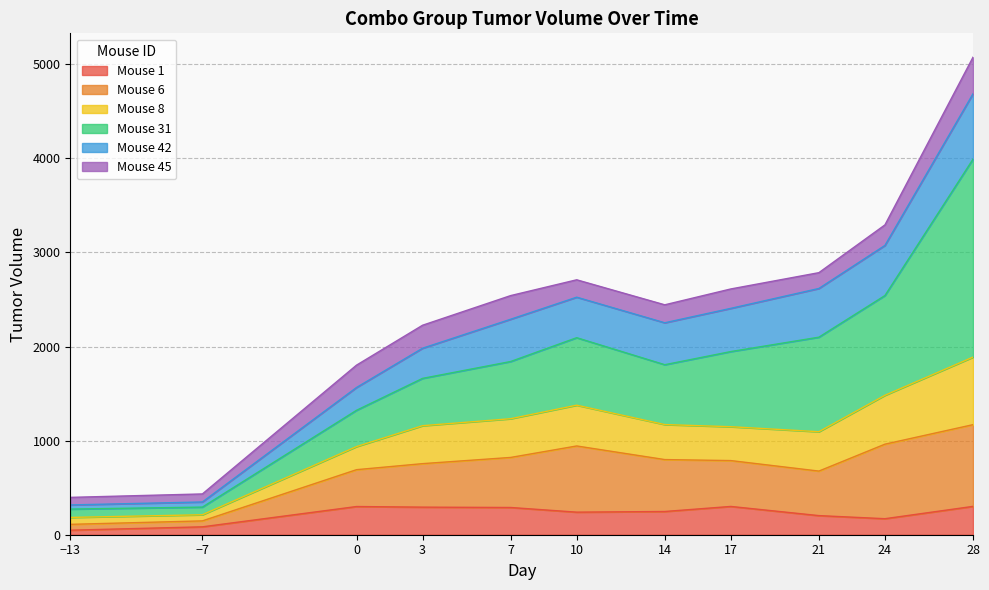

What is the maximum value for Mouse 1?

301.3